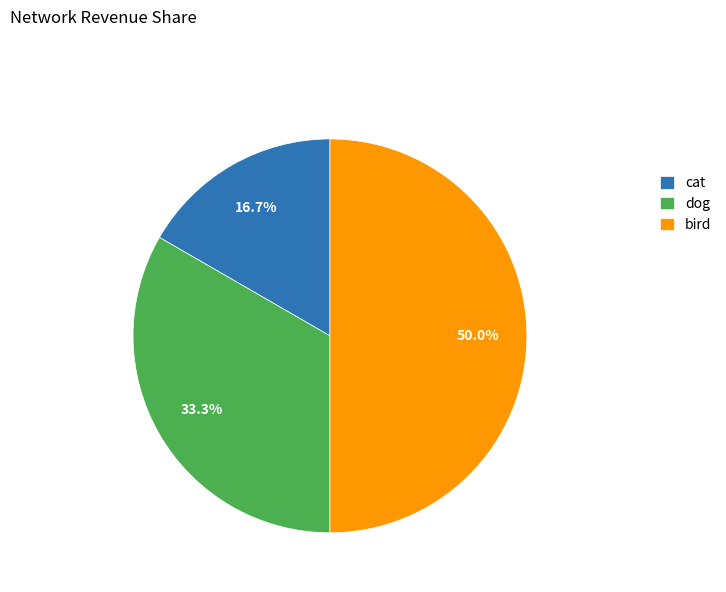

What percentage is the bird slice, to the nearest percent?

50%